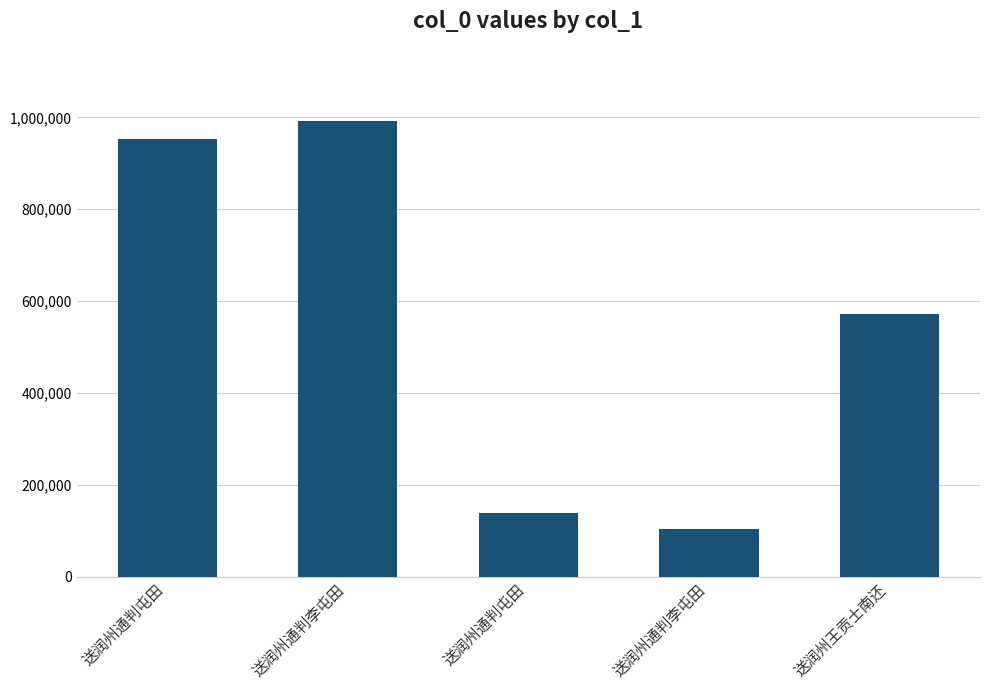

What is the value of the 1st bar from the left?

953803